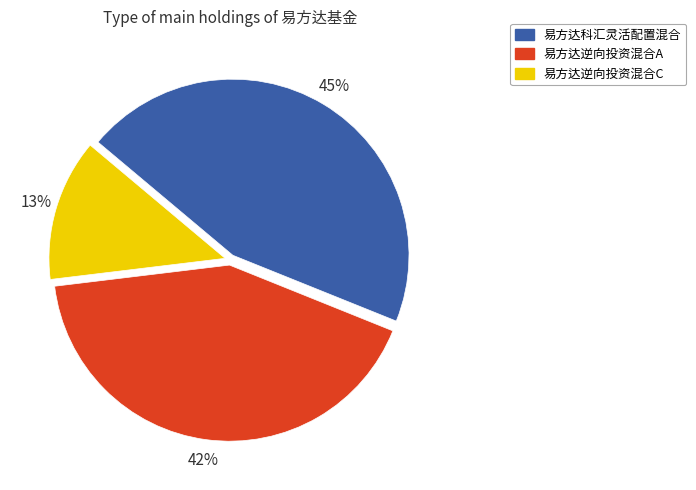

True or false: 易方达科汇灵活配置混合 accounts for 45% of the total.

True